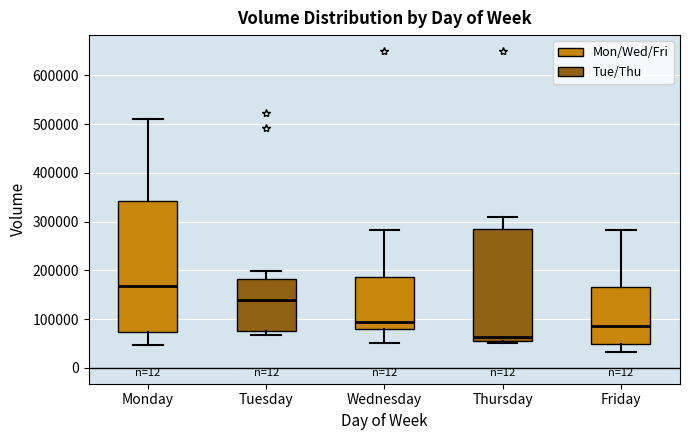

Reading left to right, transcribe this box plot: for each box, give where its median line is, the range the box spans, and where its two whiskers end, as read against the y-axis. The values are not printed on the chart, so give them approximately, as read against the axis.

Monday: median 170000, box 70000 to 340000, whiskers 50000 to 510000
Tuesday: median 140000, box 80000 to 180000, whiskers 70000 to 200000
Wednesday: median 90000, box 80000 to 190000, whiskers 50000 to 280000
Thursday: median 60000 (just above the box's lower edge), box 60000 to 290000, whiskers 50000 to 310000
Friday: median 90000, box 50000 to 170000, whiskers 30000 to 280000